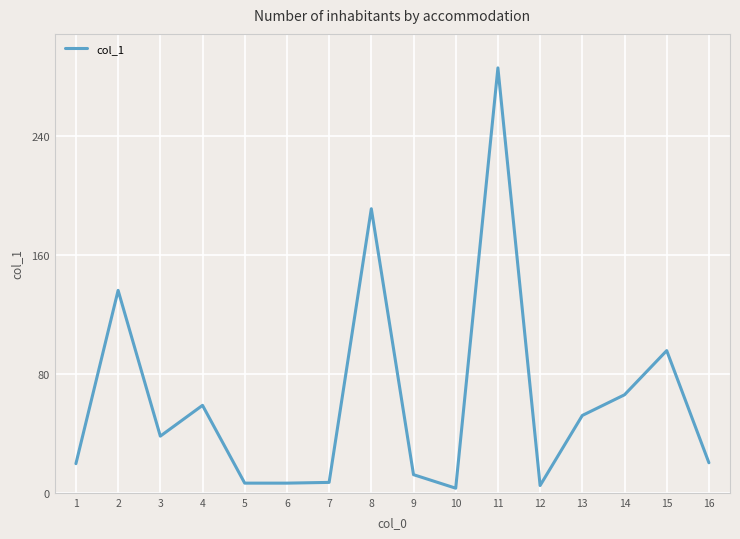

The chart shows a value of 95.6 at 15. True or false?

True